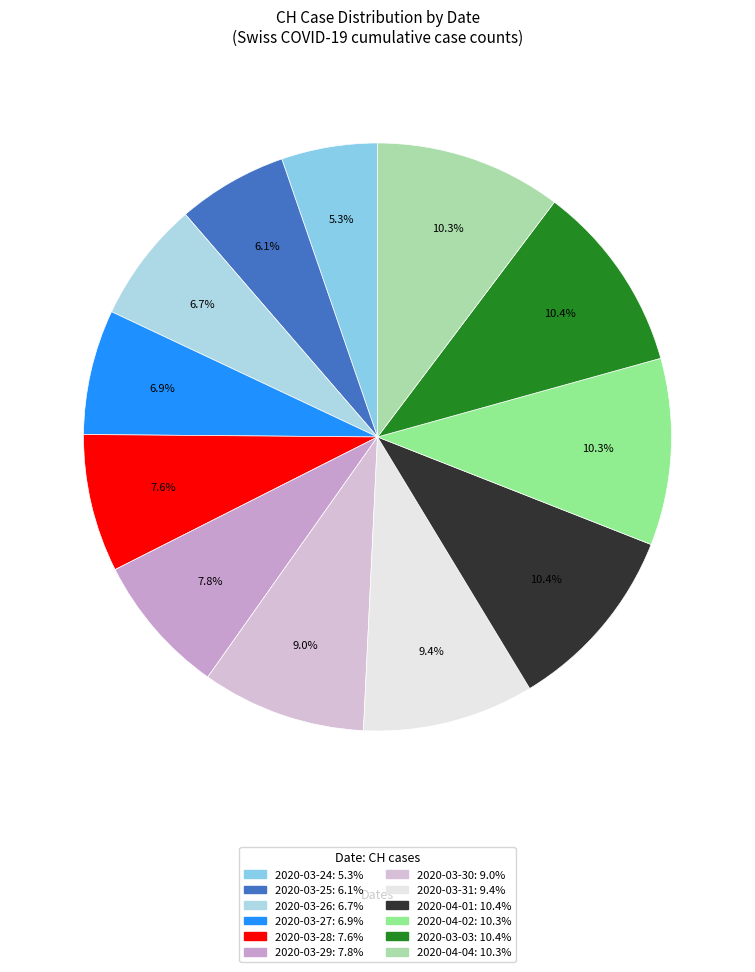

How many slices are in this pie chart?

12